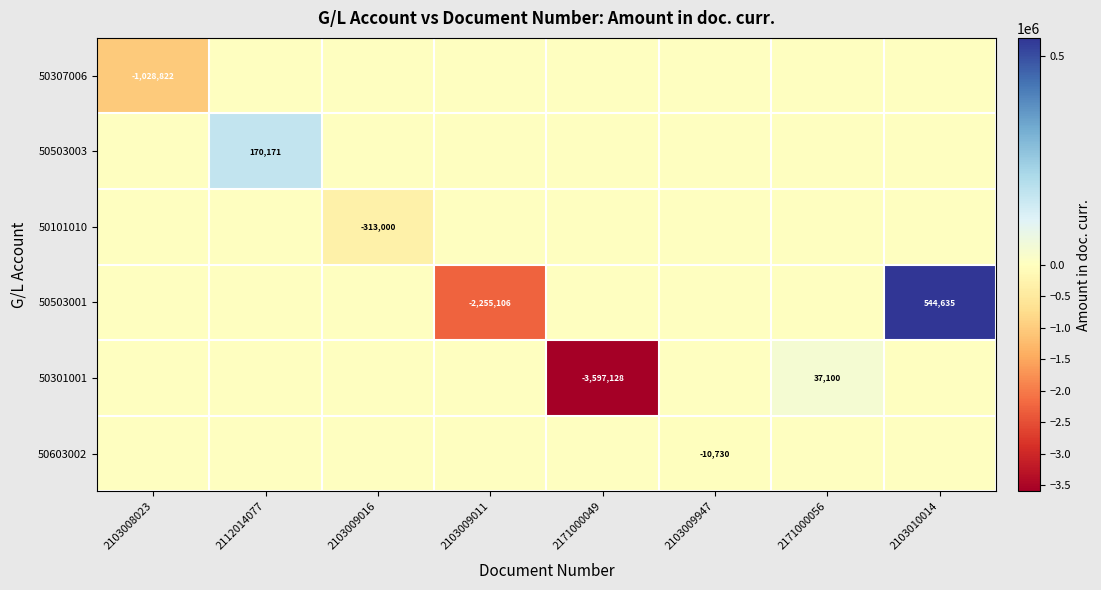

True or false: 50503001 has a value of 227875 at 2103010014.

False